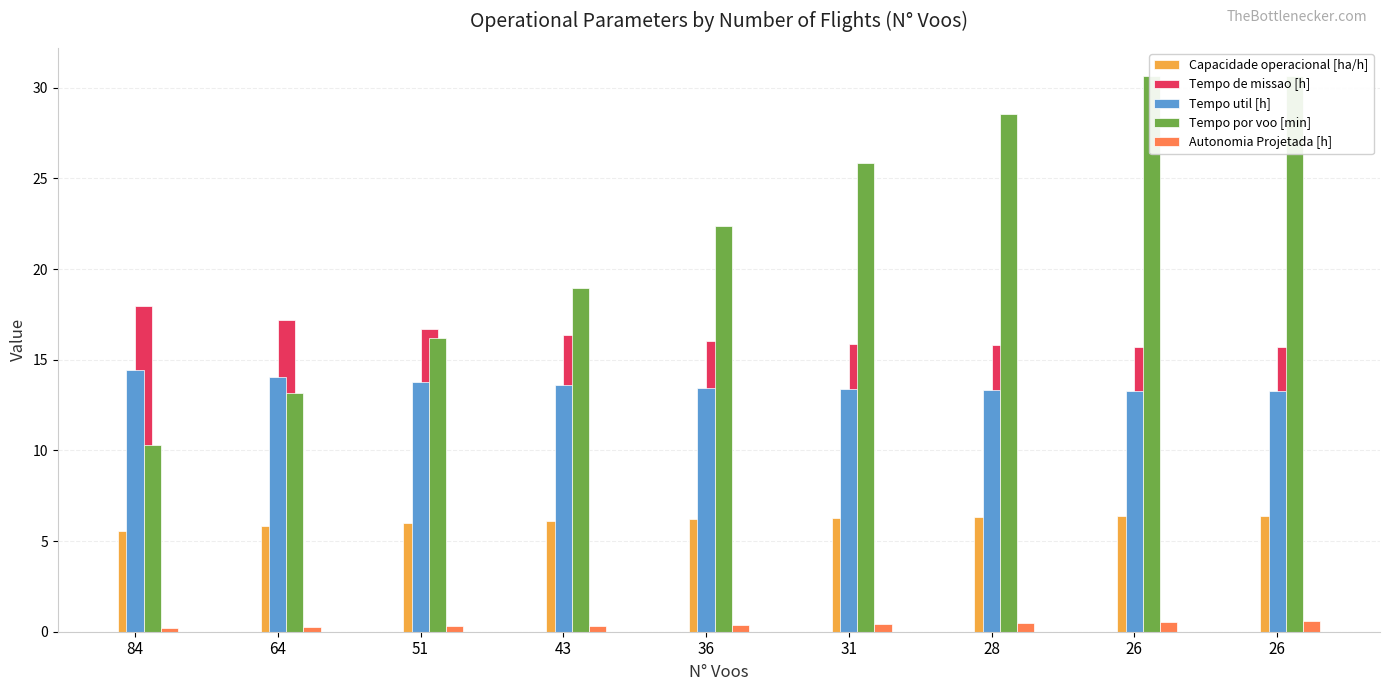

Which series has the largest total across all categories?

Tempo por voo [min]